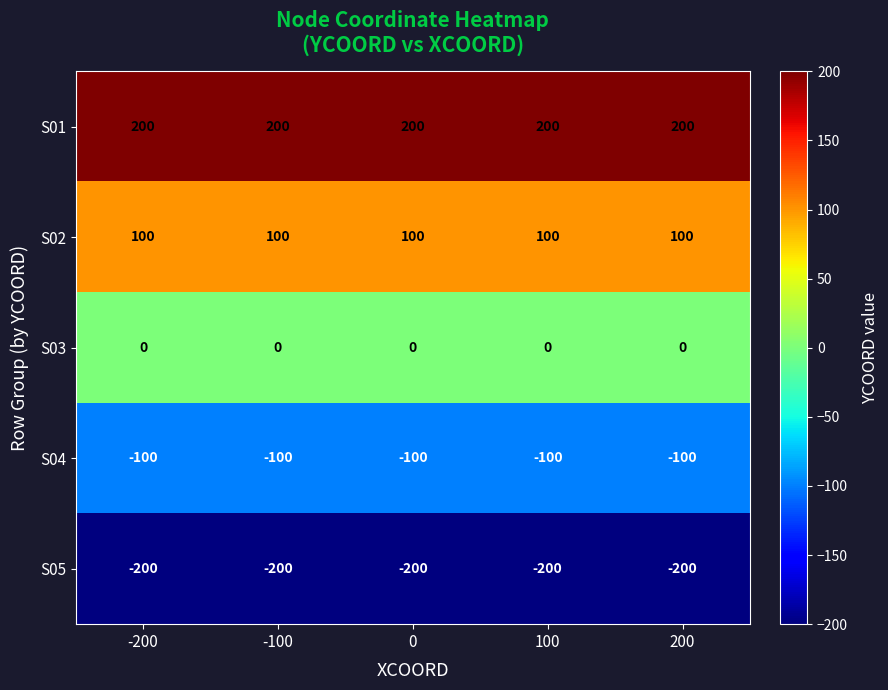

What is the minimum value shown in the chart?

-200